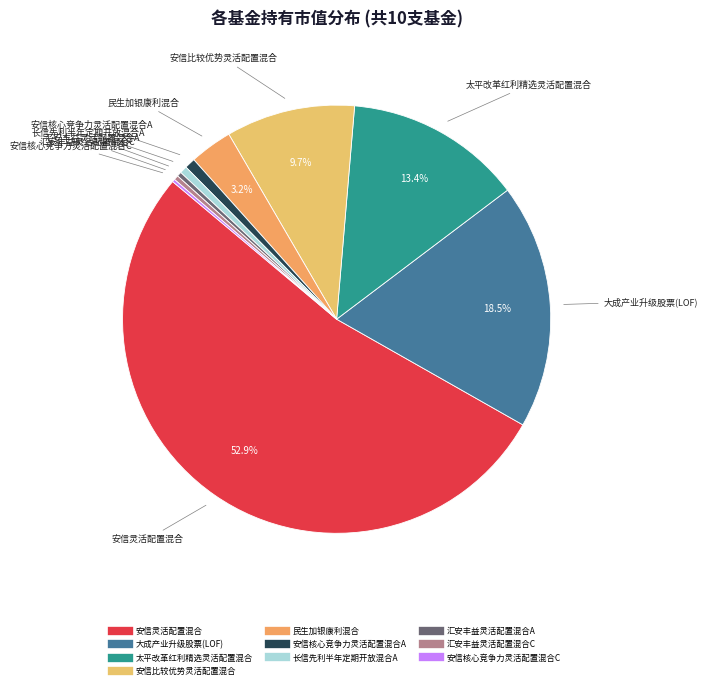

Is there any slice that represents more than half of the pie?

Yes